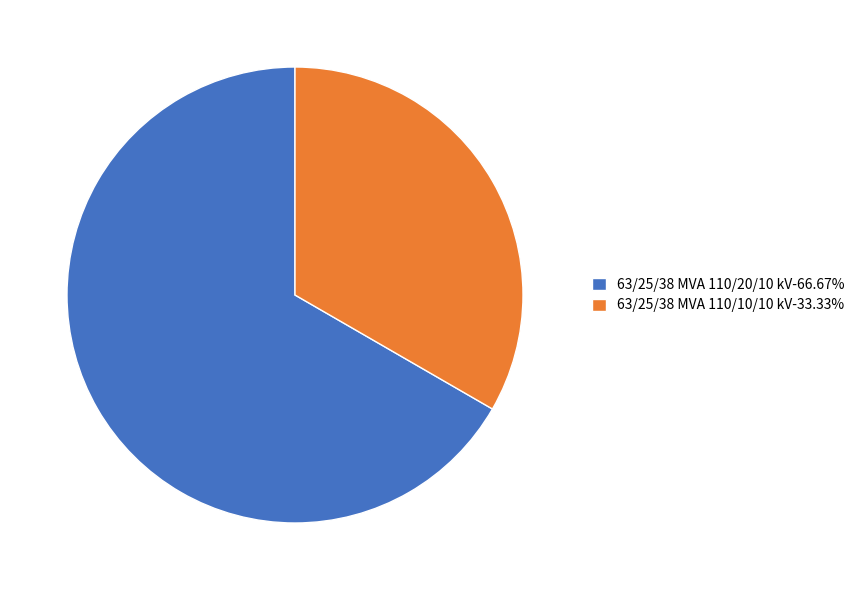

Is there any slice that represents more than half of the pie?

Yes